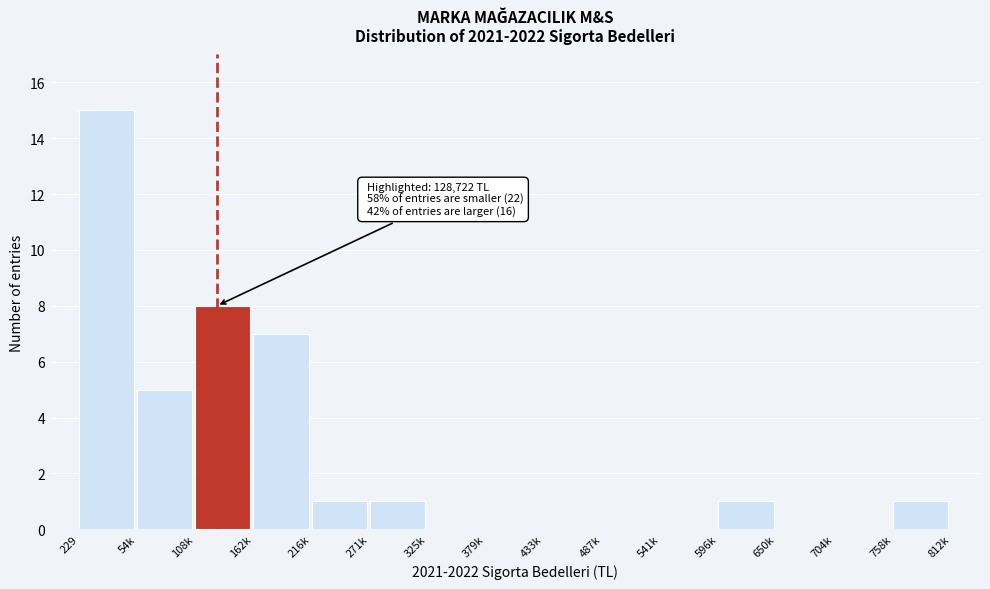

Reading left to right, extract all data points from this chart.

229=15	54k=5	108k=8	162k=7	216k=1	271k=1	325k=0	379k=0	433k=0	487k=0	541k=0	596k=1	650k=0	704k=0	758k=1